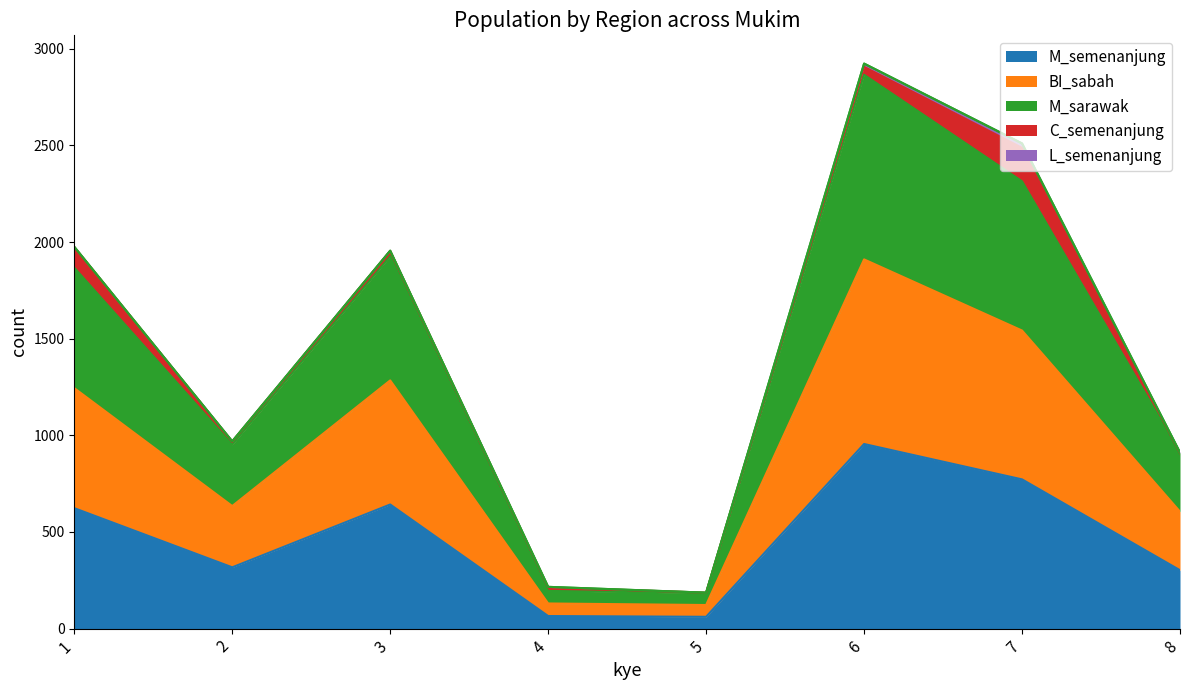

The M_semenanjung series shows 538 at 2. True or false?

False